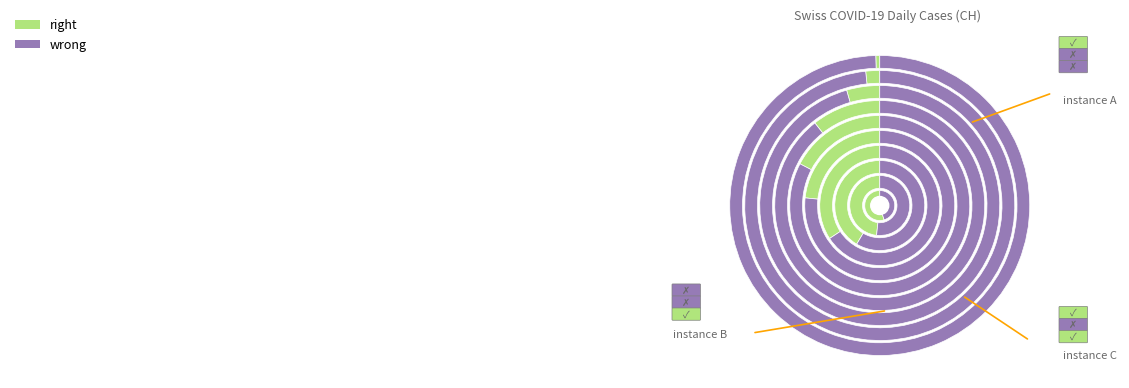

What is the smallest slice in the pie chart?

2020-03-08